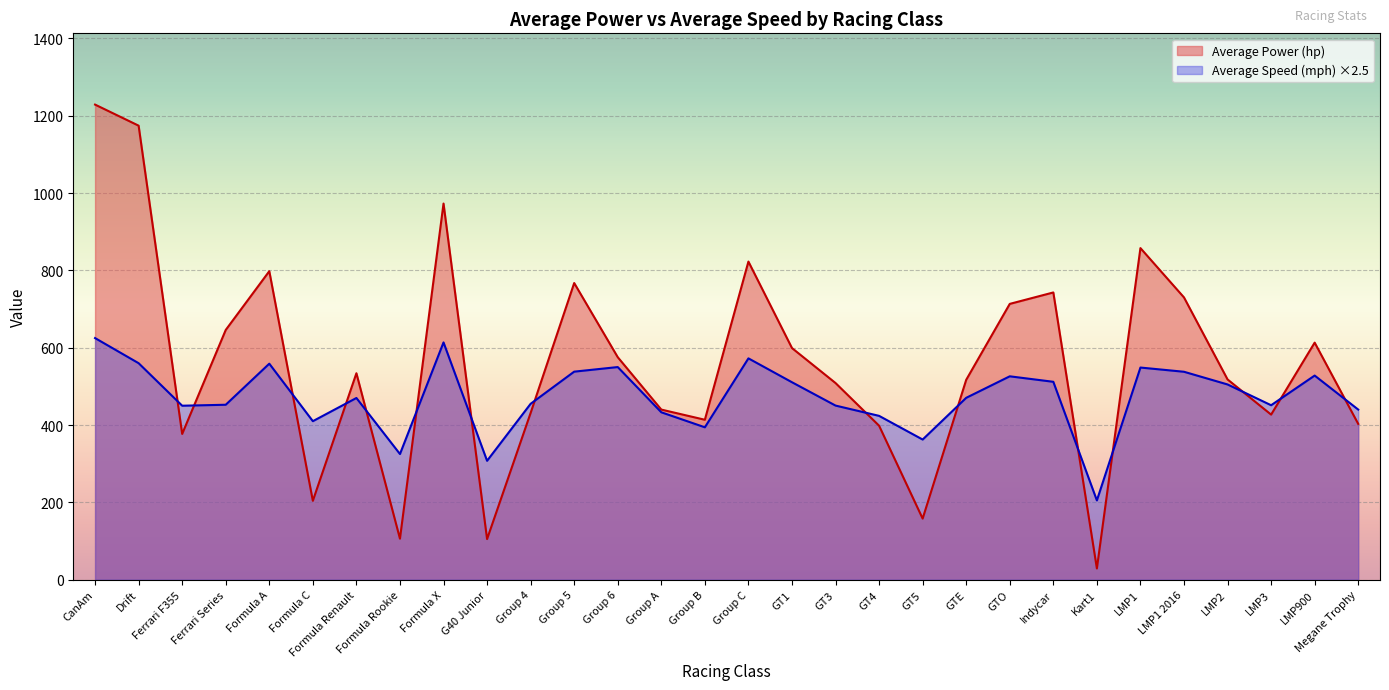

List the series in order of their peak value, highest first.

Average Power (hp), Average Speed (mph) ×2.5